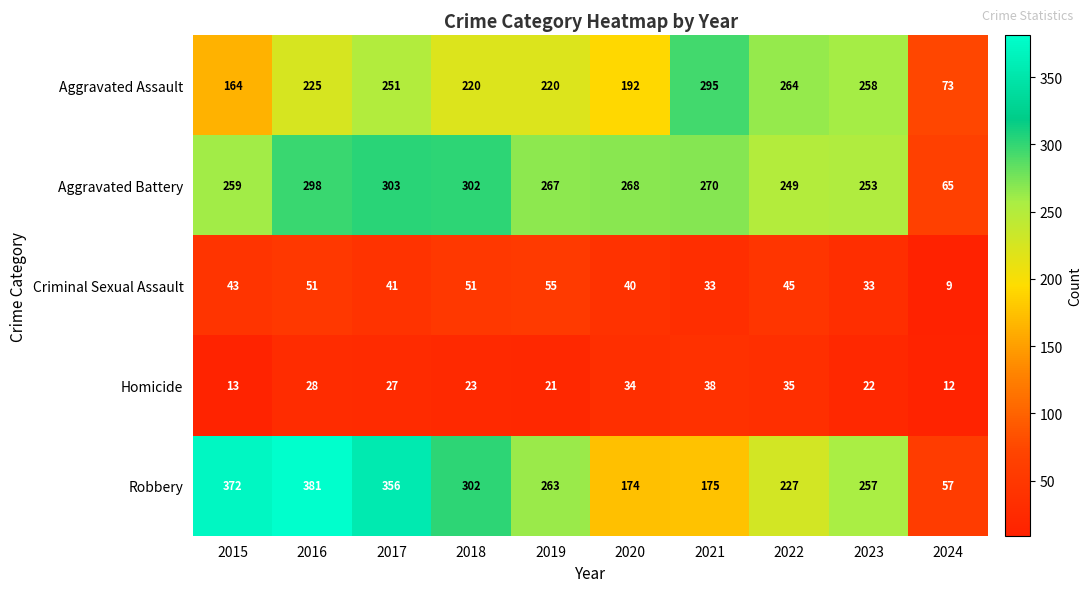

Which category has the lowest value in the Aggravated Assault series?

2024